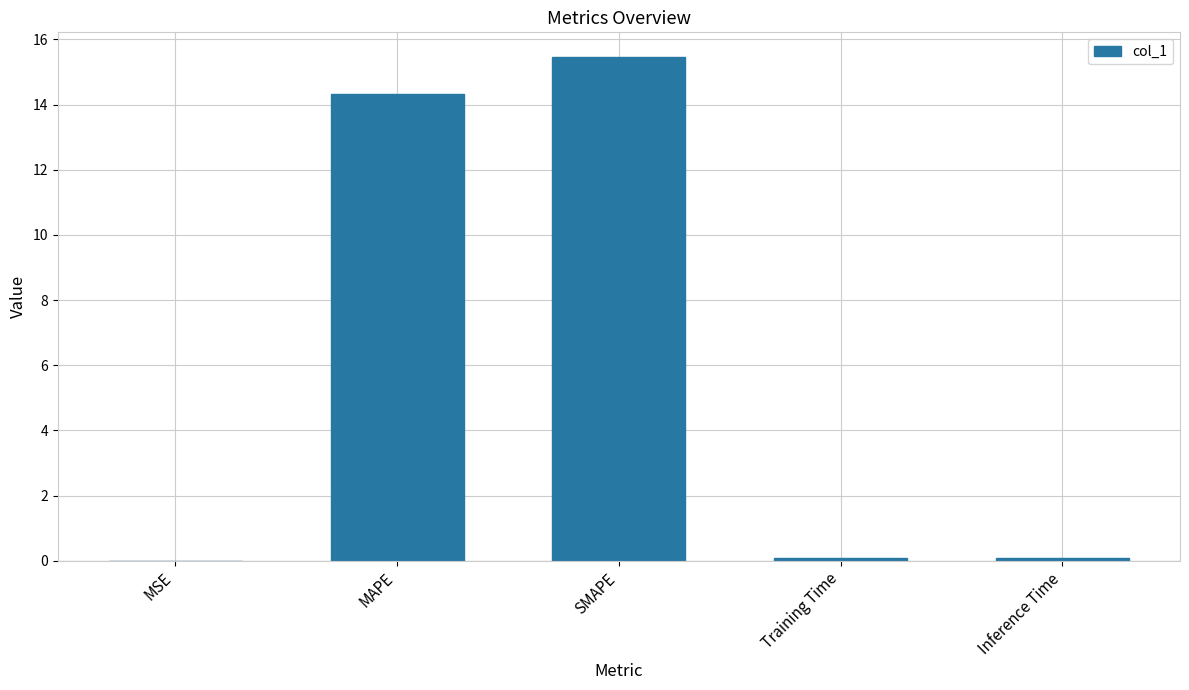

Which has a higher value, SMAPE or Inference Time?

SMAPE